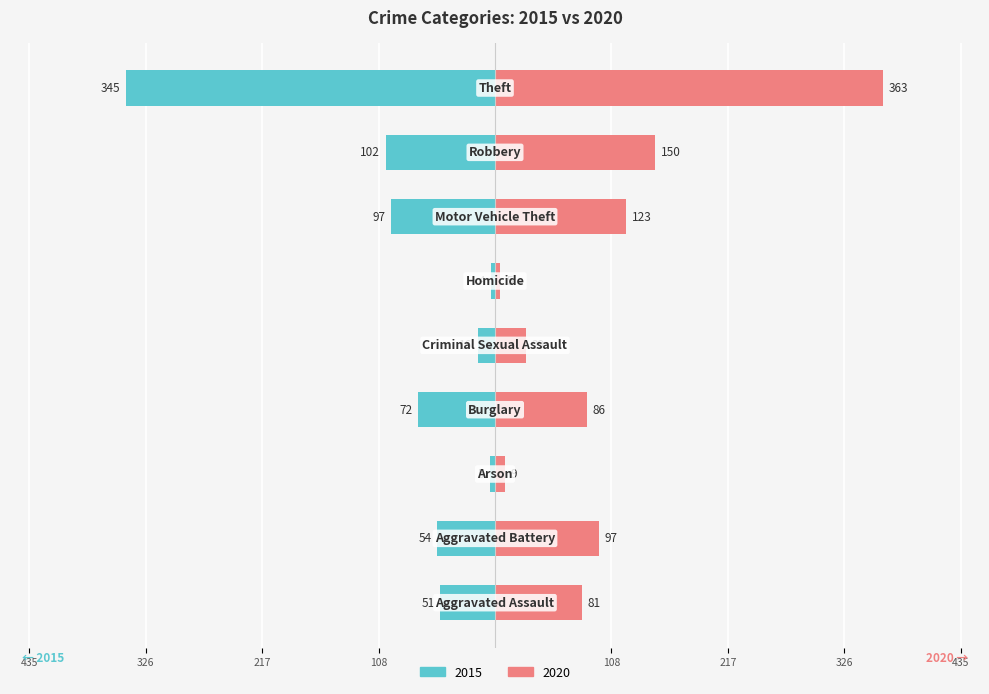

What is the value of the 2015 bar at the 3rd from the left?

-5